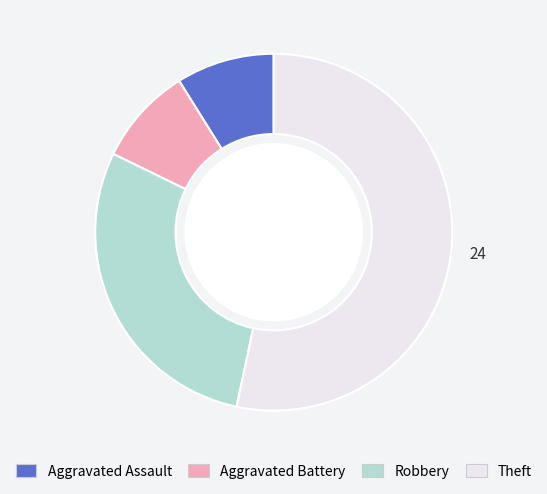

Does Theft account for over 50% of the chart?

Yes